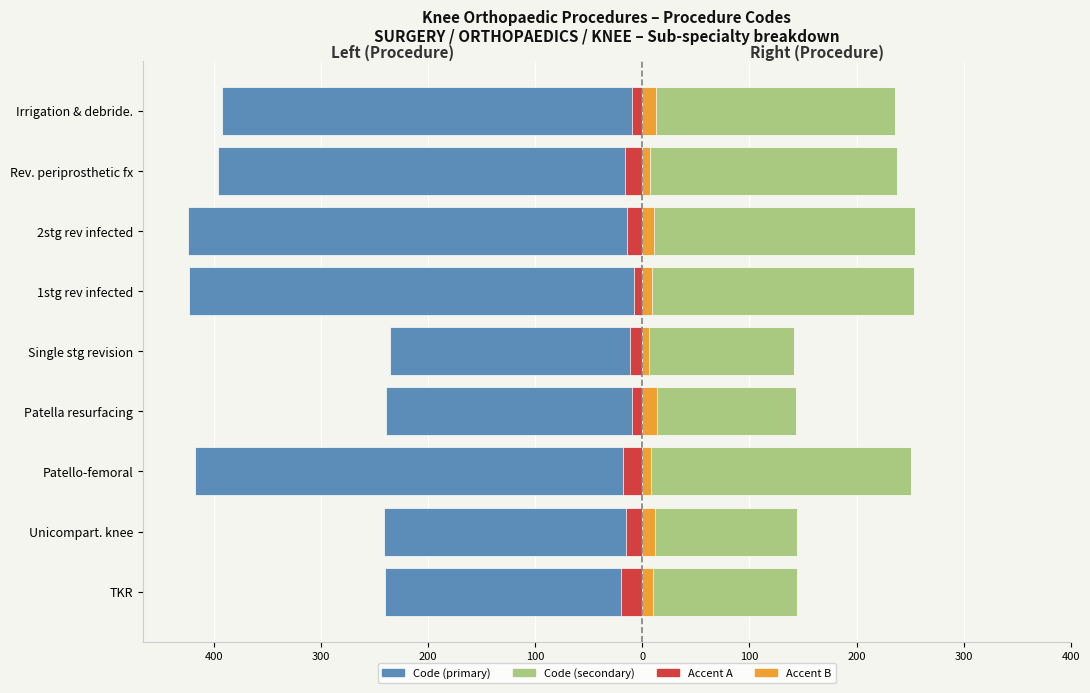

Is the value of Procedure Code (Left) at Patella resurfacing greater than the value of Accent Right at Unicompart. knee?

No